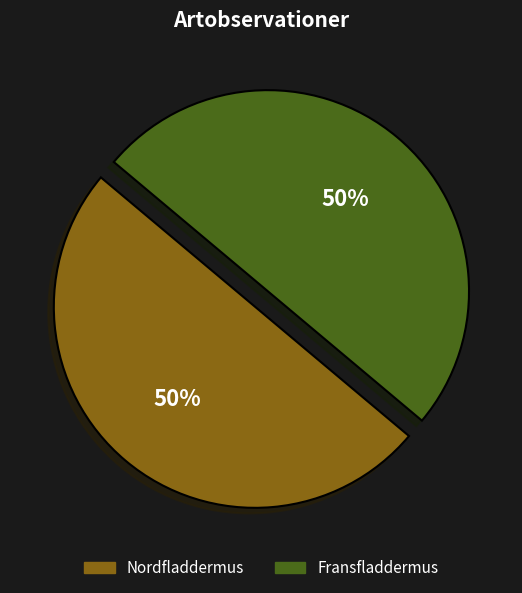

What is the ratio of the value at Fransfladdermus to the value at Nordfladdermus?

1.0